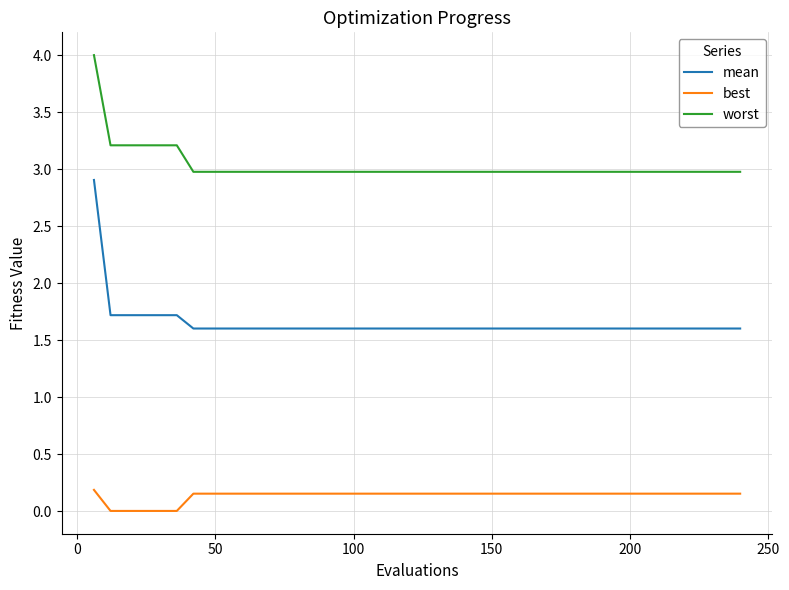

Is this an area chart (filled region under the line)?

No